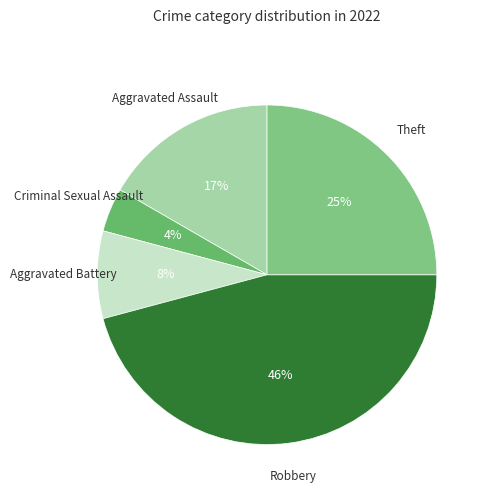

How many slices are in this pie chart?

5